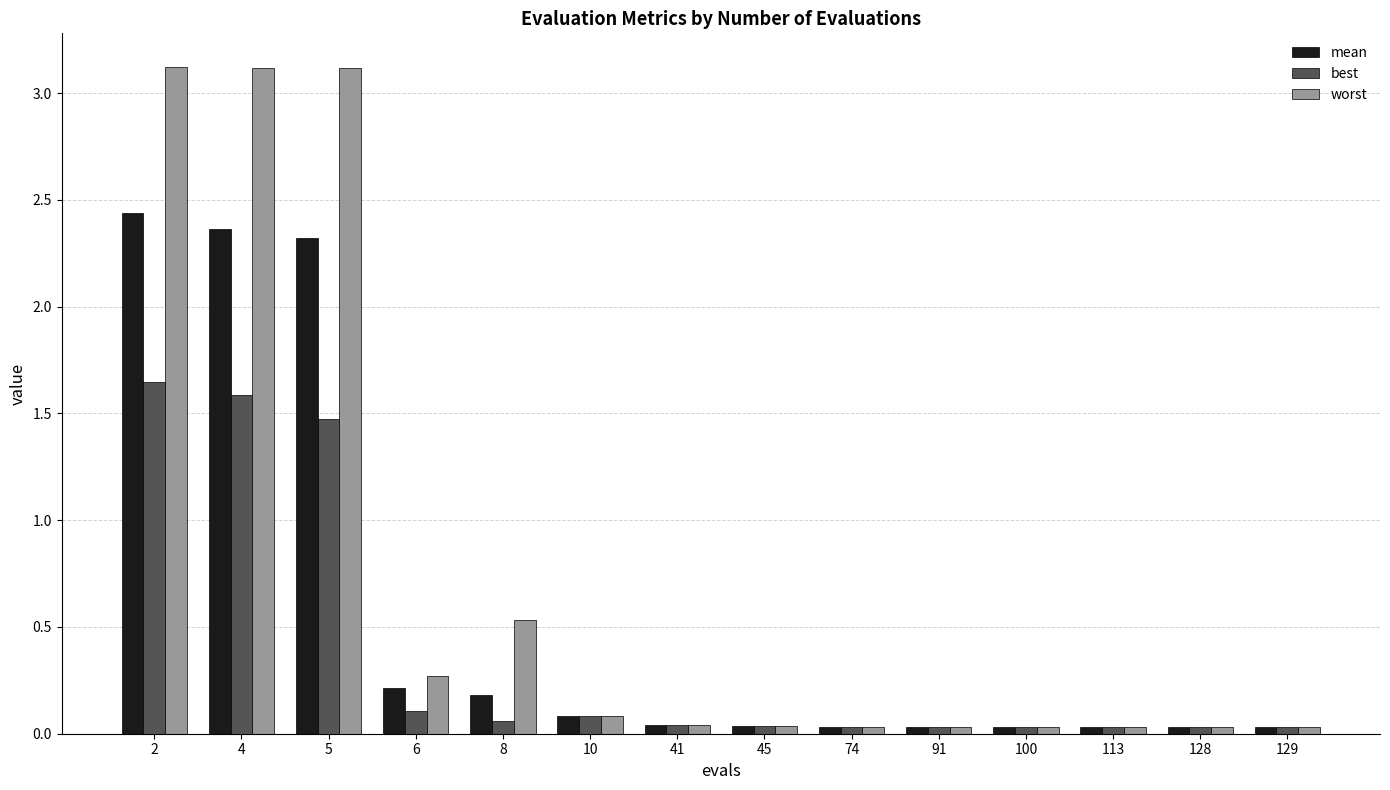

Which series has the widest spread of values?

worst